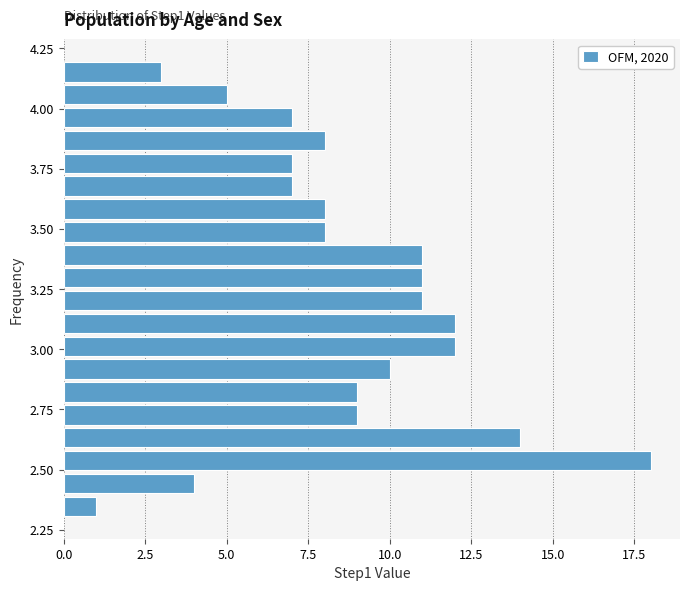

Read against the y-axis, roughly where is the centre of the longest bar?

2.55